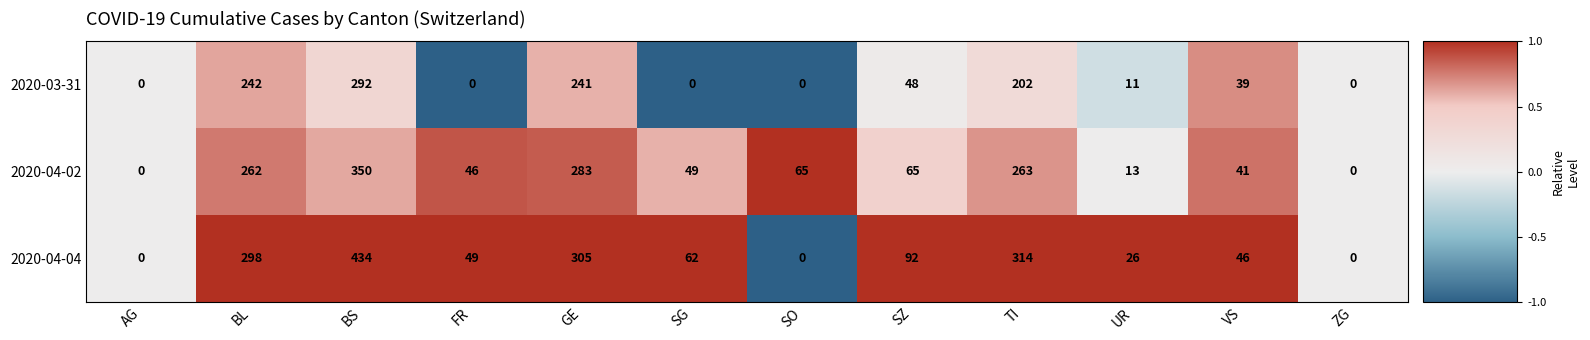

What is the greatest value displayed?

434